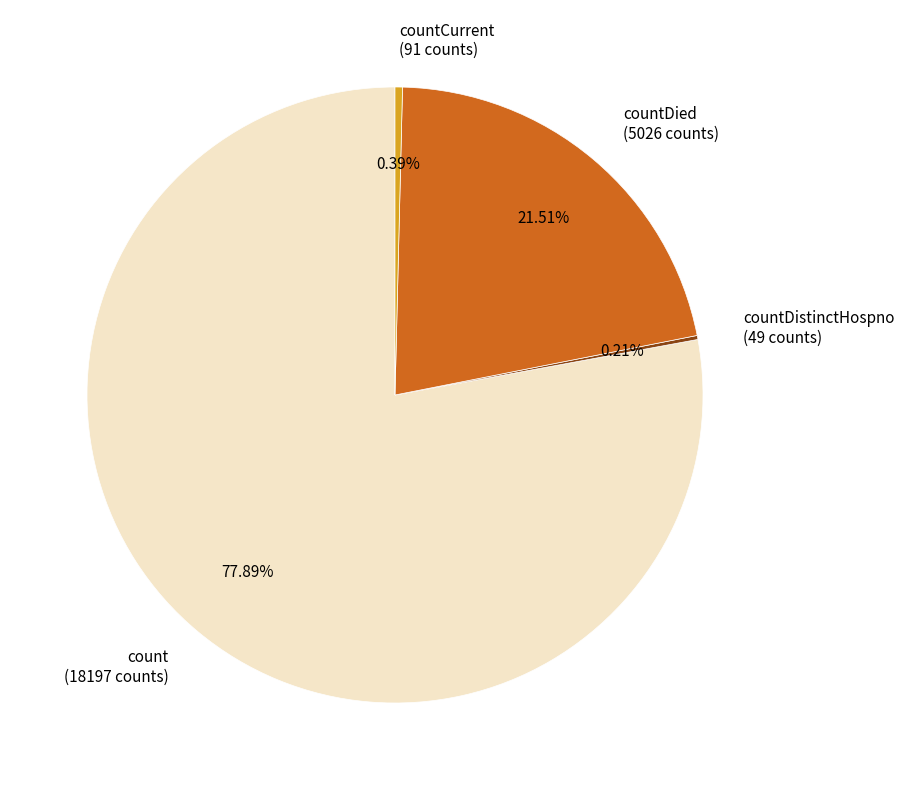

The countDied slice represents 16% of the pie. True or false?

False